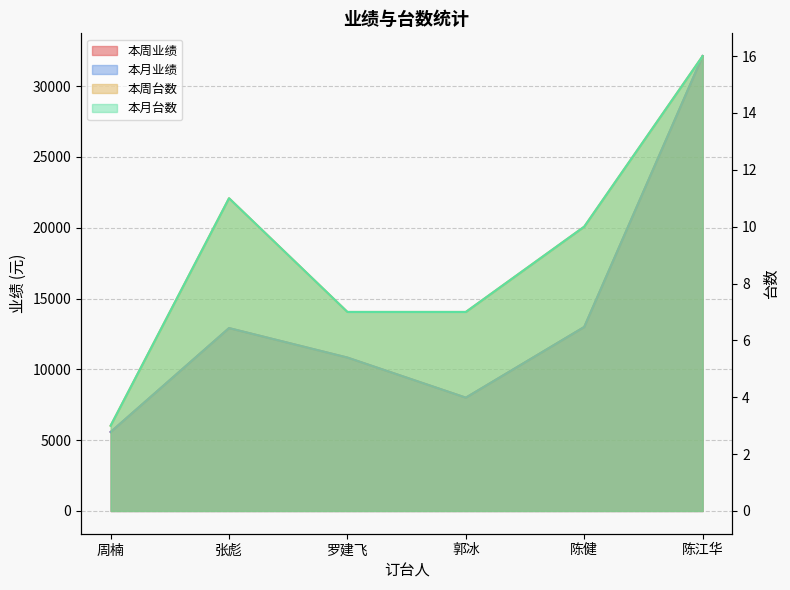

Is the value of 本月业绩 at 周楠 greater than the value of 本月台数 at 罗建飞?

Yes